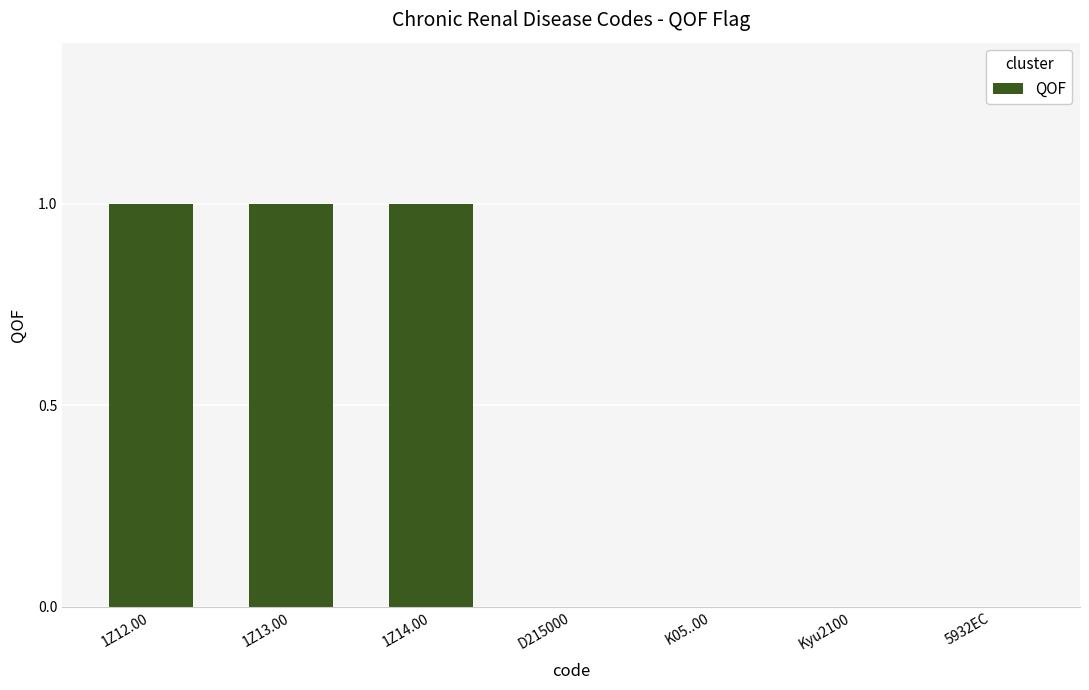

Is it true that the value at Kyu2100 is 0?

True